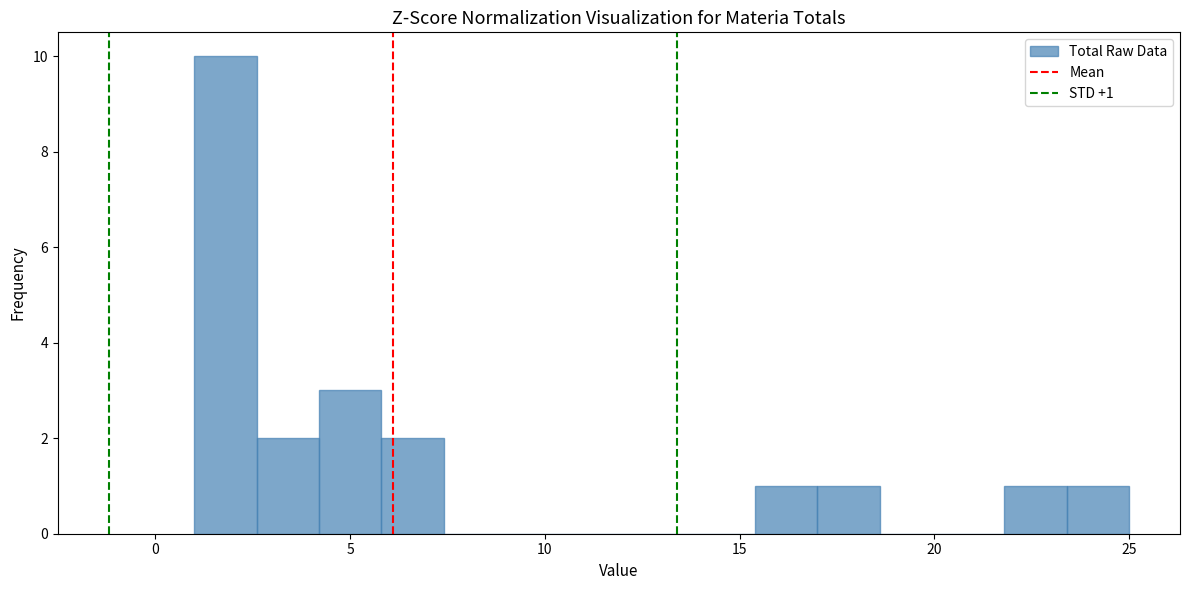

Read against the x-axis, roughly where is the centre of the tallest bar?

2.0